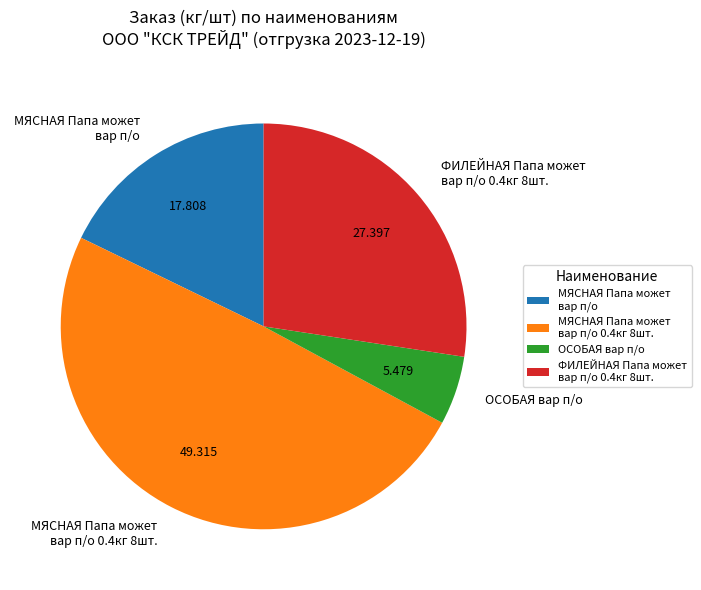

How many slices are in this pie chart?

4